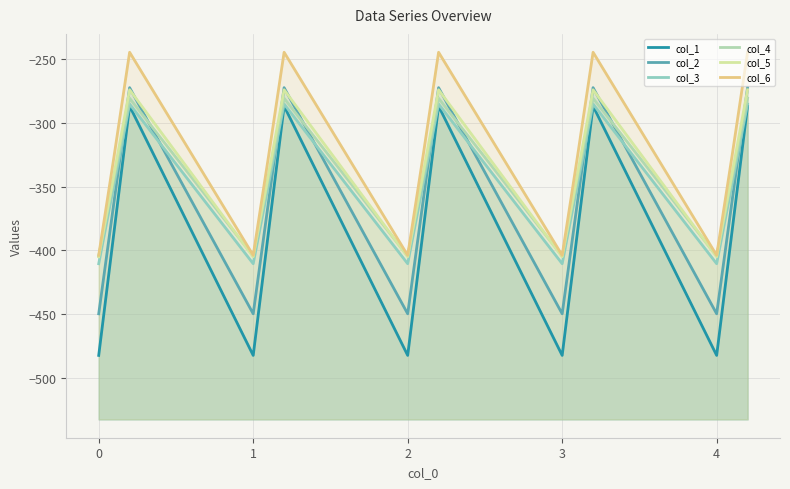

Where is the first local maximum for col_2?

1